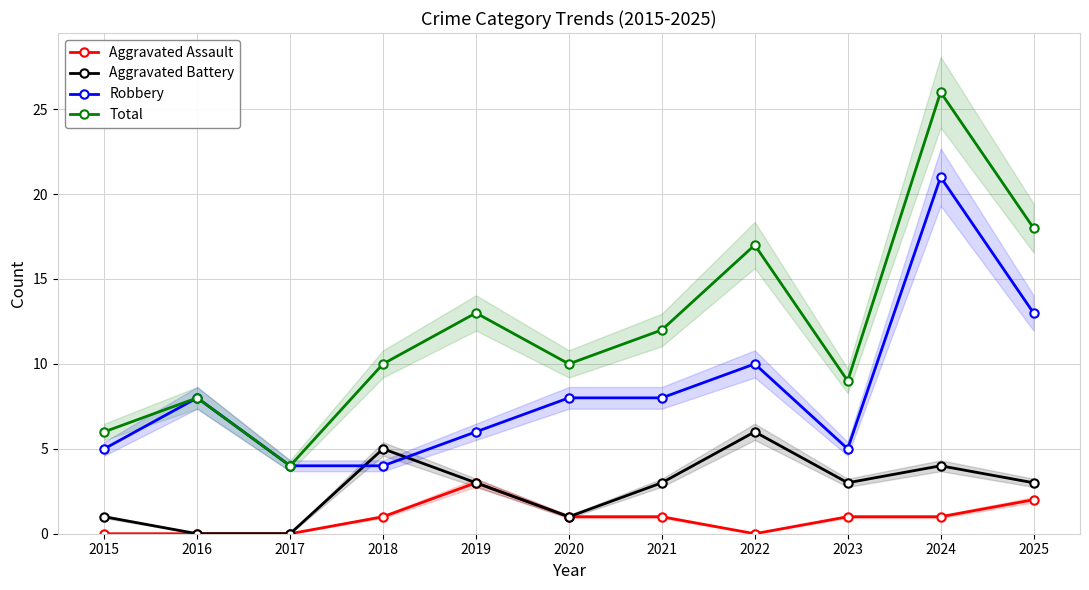

Which series has the widest spread of values?

Total